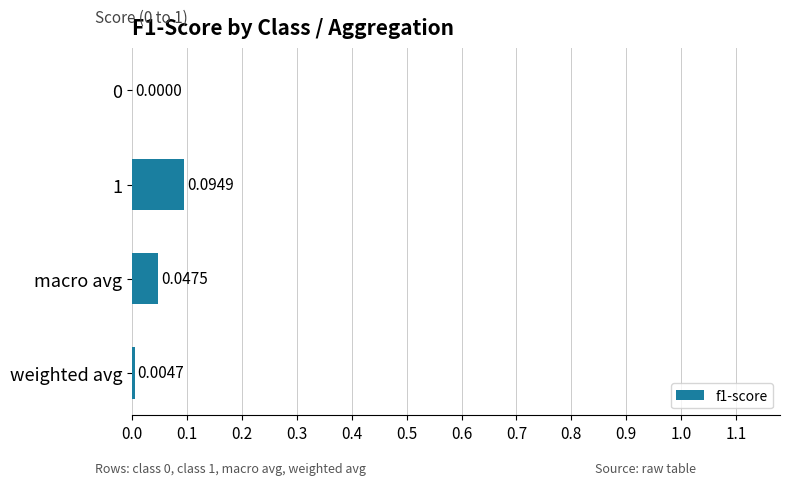

Are the bars grouped side by side (vs. stacked)?

No